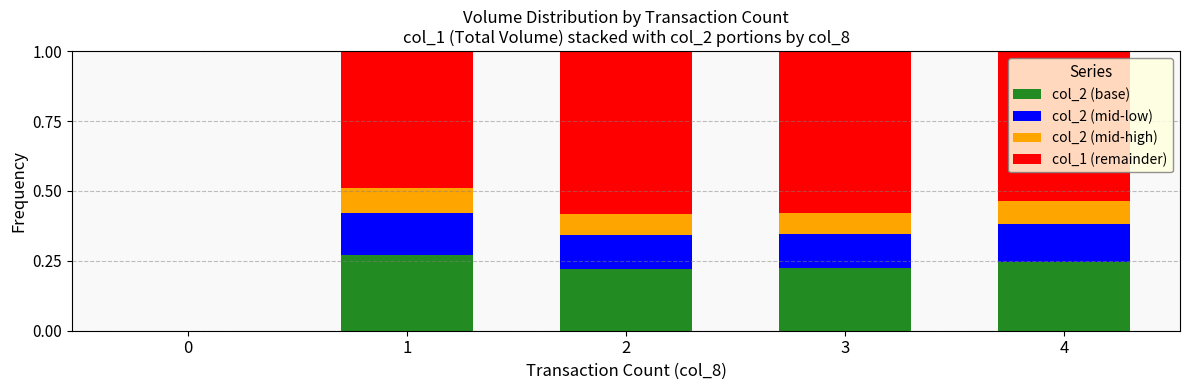

The col_2 (base) series shows 0.0 at 0. True or false?

True